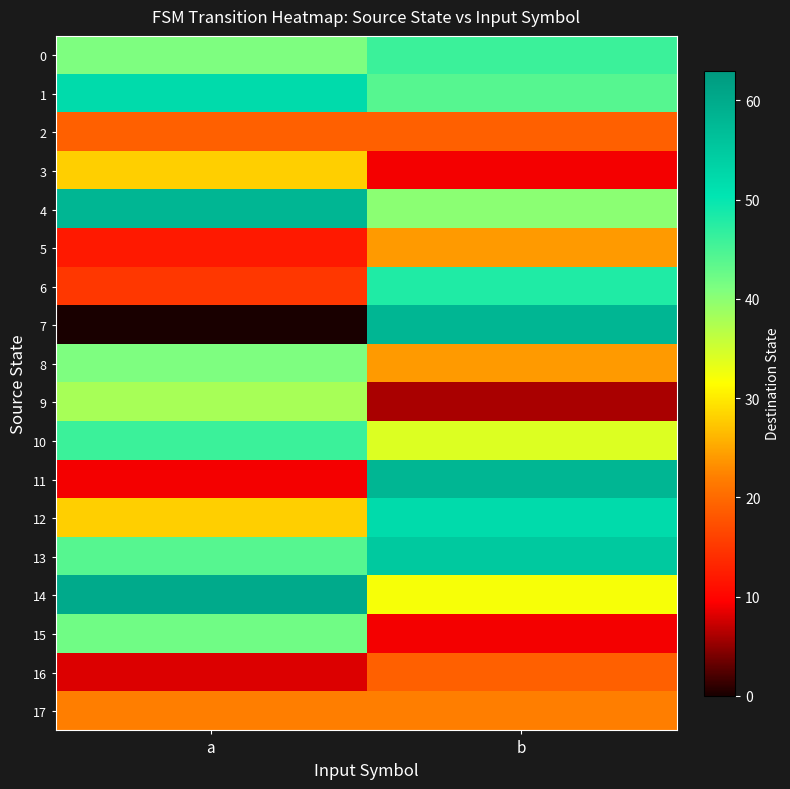

How many series are shown in this chart?

18